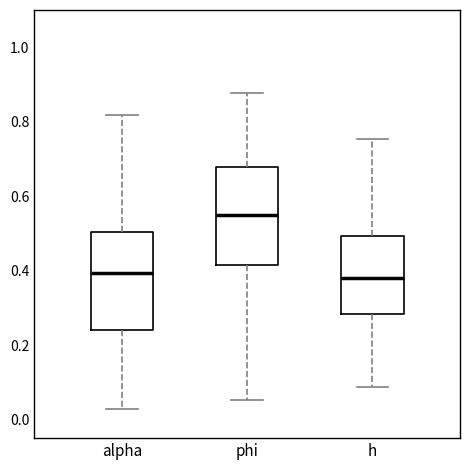

Where does the median line of the box for phi sit on the y-axis? The values are not printed on the chart, so give them approximately, as read against the axis.

0.54